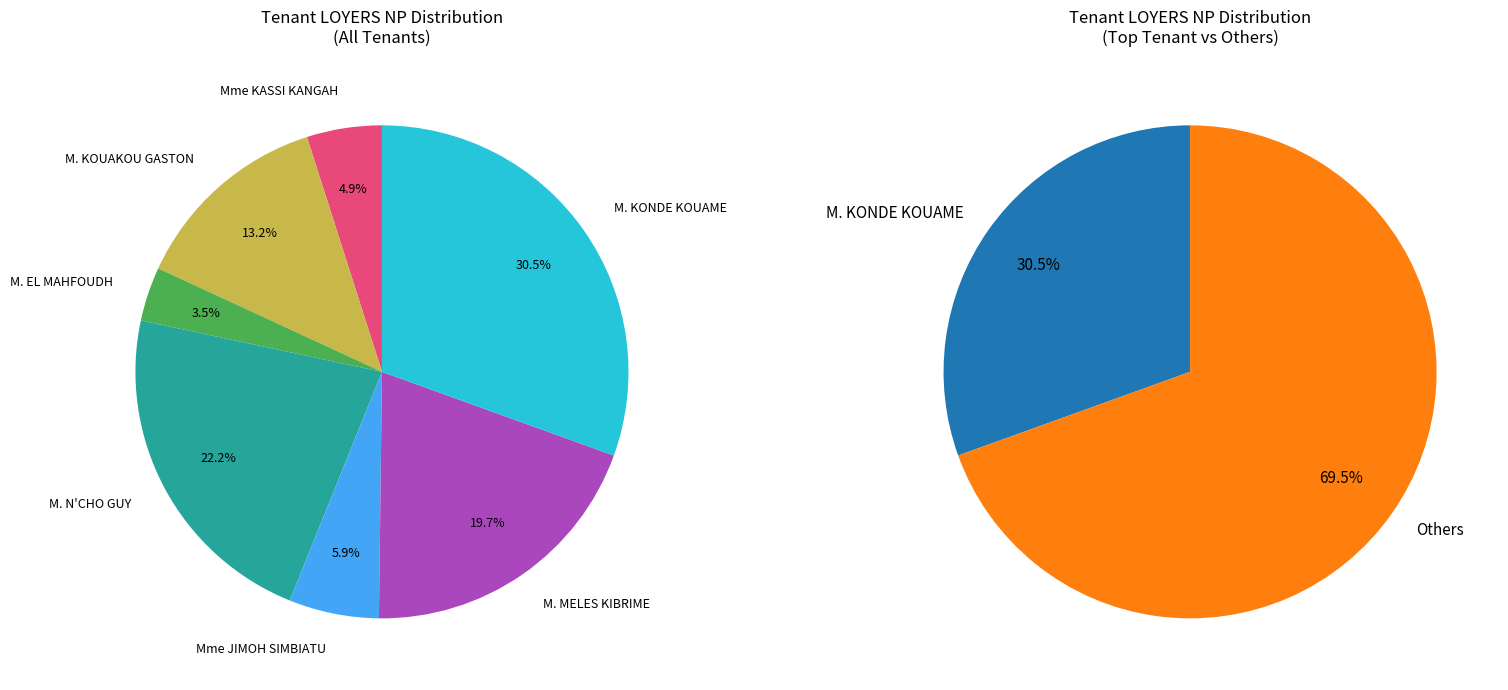

Which slice is the largest?

M. KONDE KOUAME